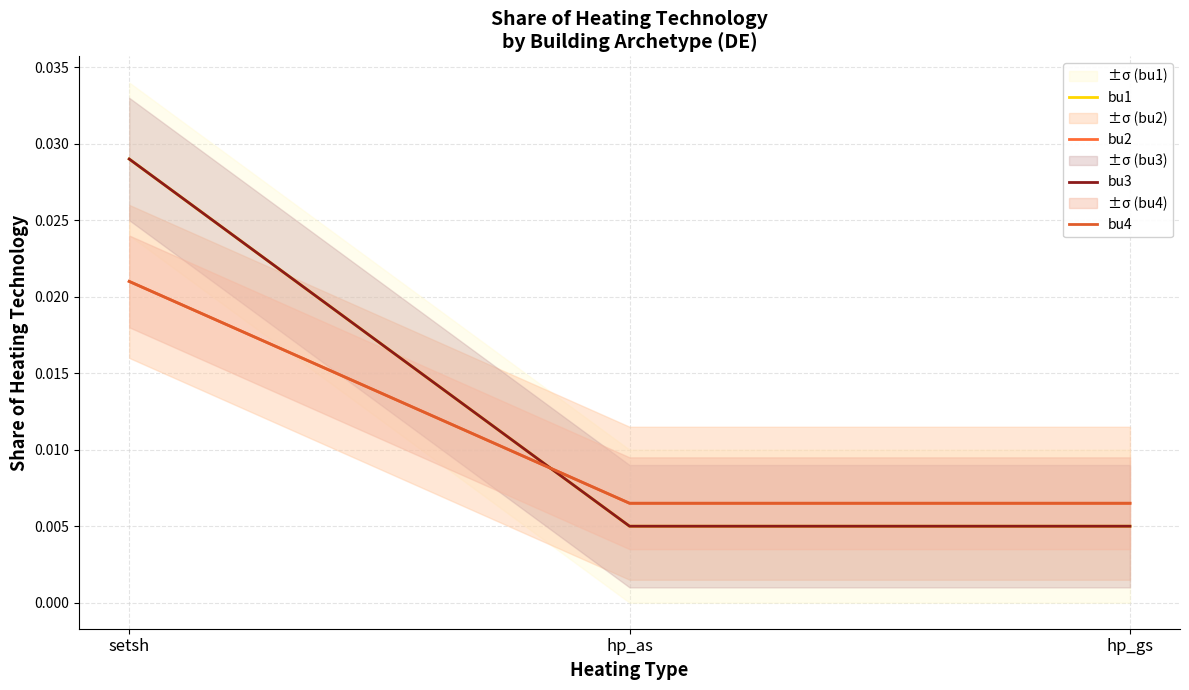

The bu3 series shows 0.0 at hp_as. True or false?

True